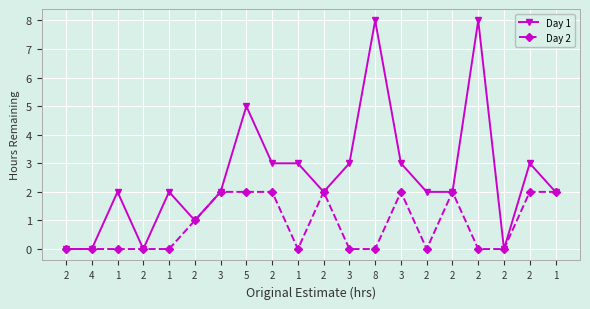

True or false: Day 1 and Day 2 cross at least once.

False